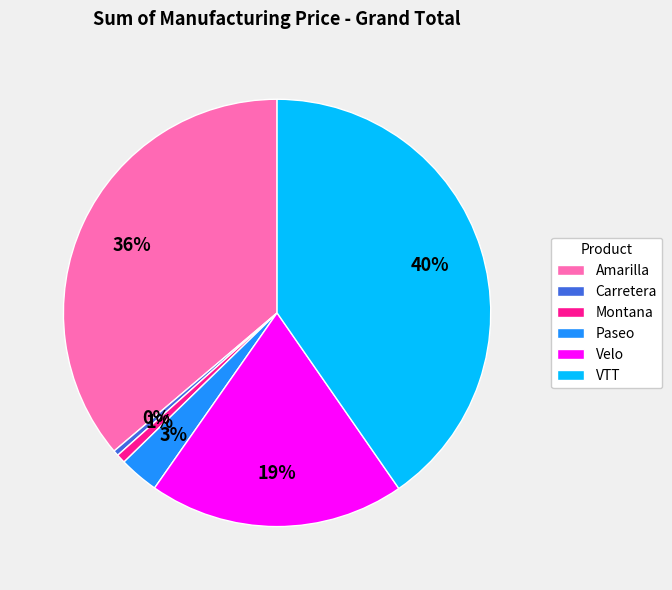

Which category has the biggest portion of the pie?

VTT